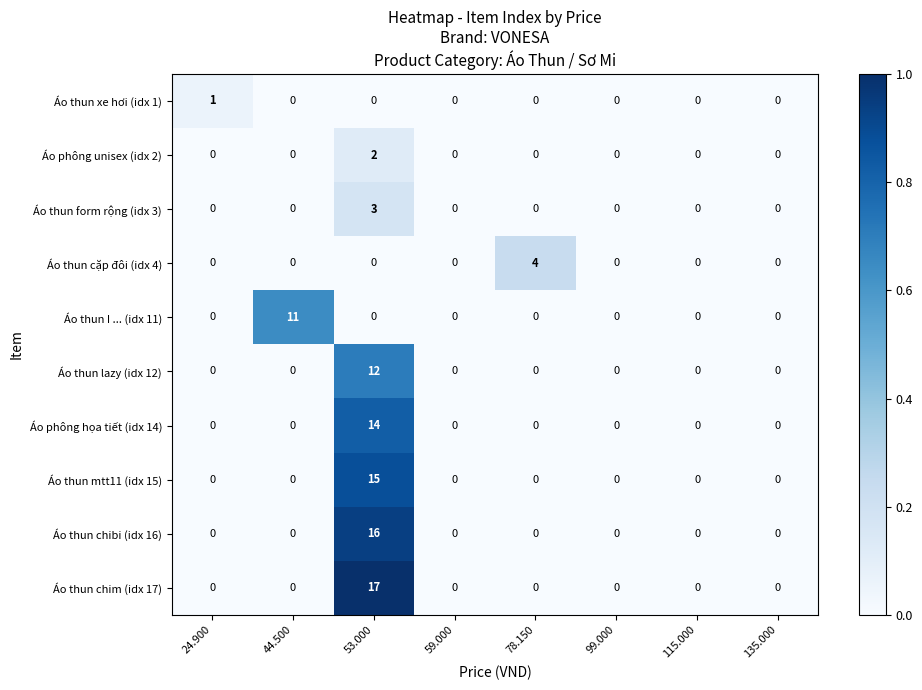

What is the difference between the maximum and minimum values in the Áo thun form rộng (idx 3) series?

3